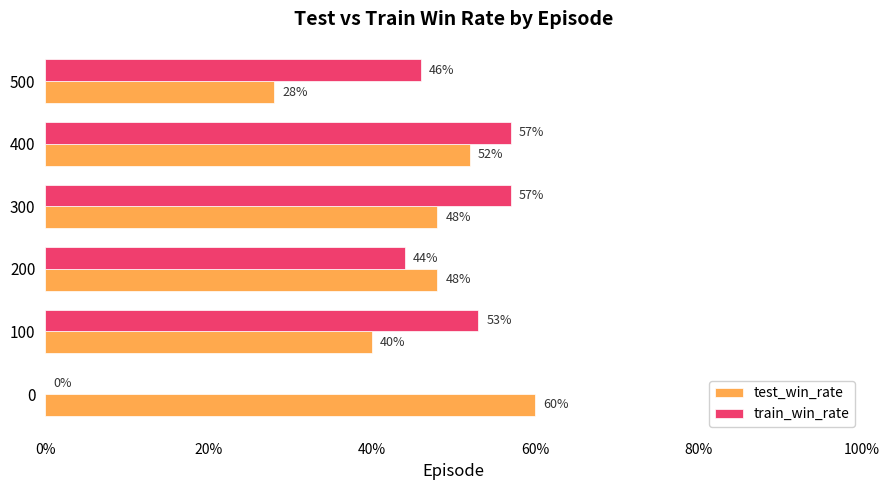

What are all the series names shown in the legend?

test_win_rate, train_win_rate